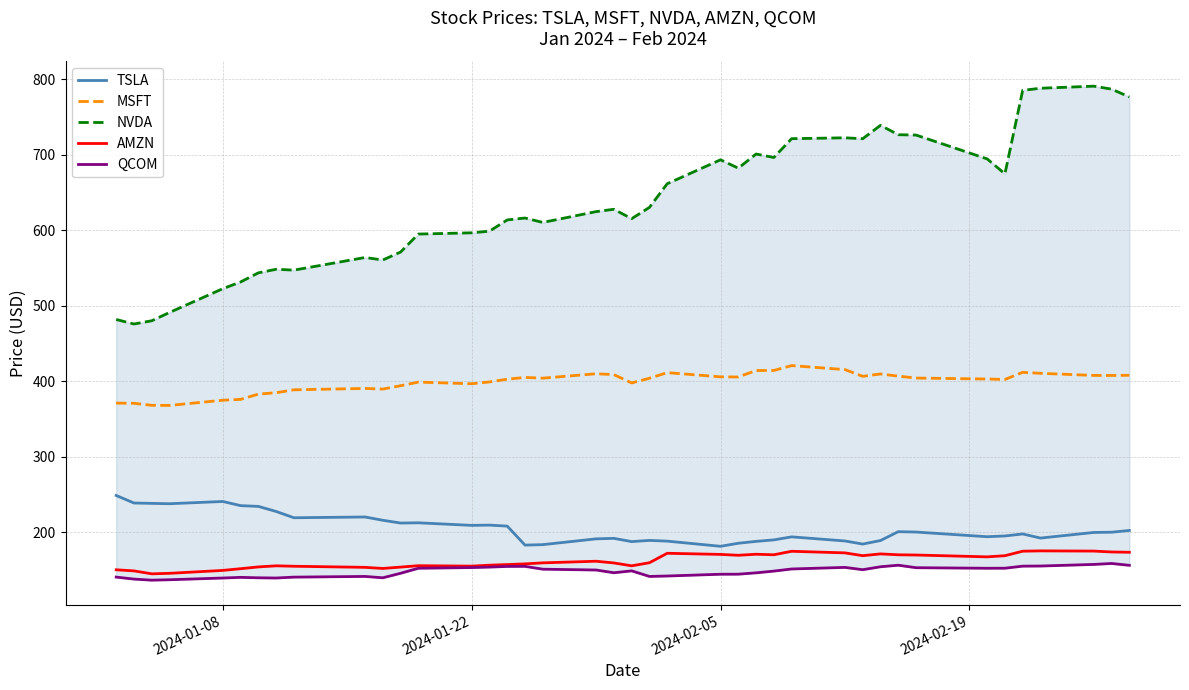

What is the smallest value displayed?

136.2